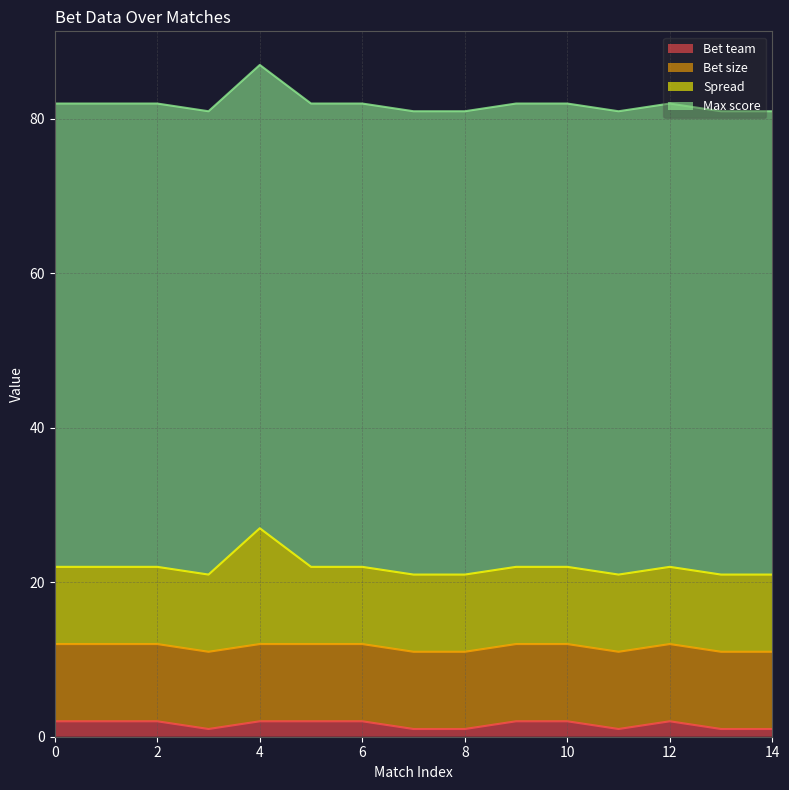

Between 14 and 2, which is larger?

2